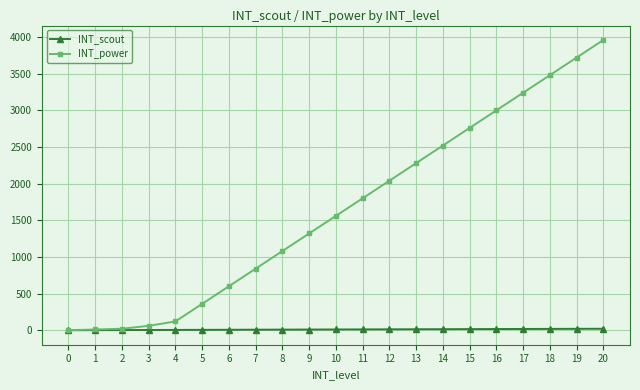

Which series has the largest total across all categories?

INT_power